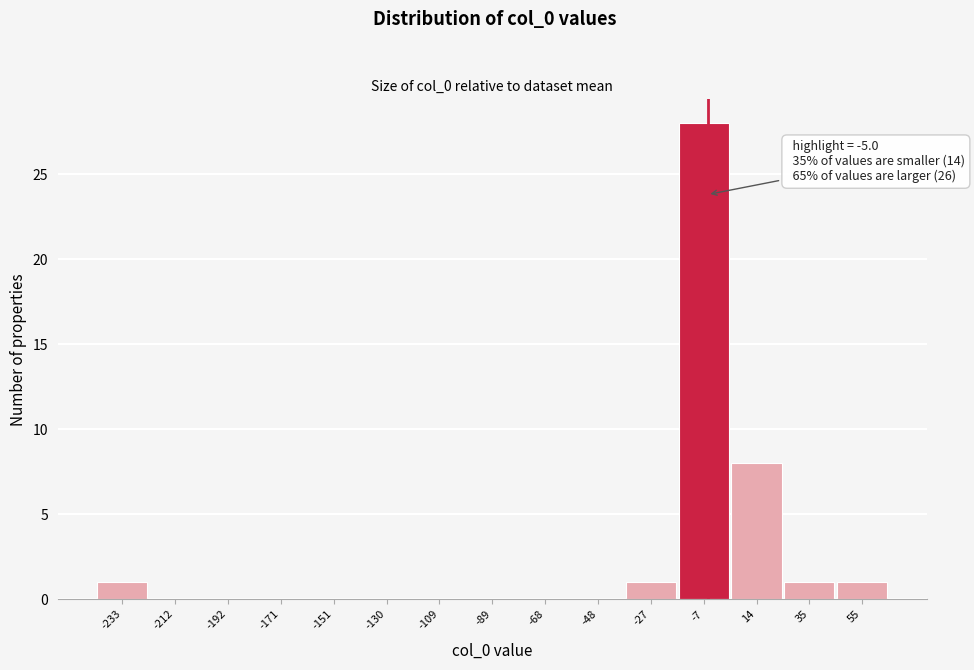

Which range on the x-axis has the tallest bar?

-15 to 5